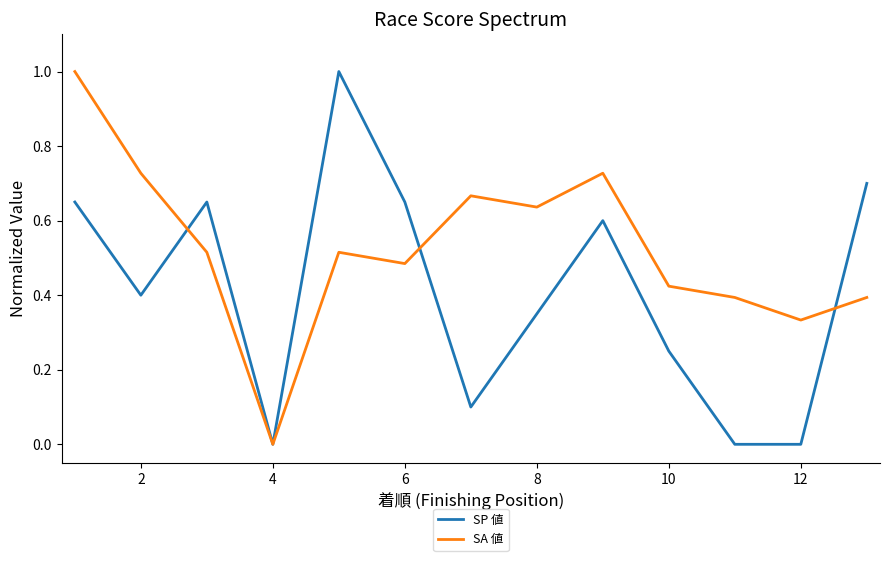

List the series in order of their overall mean, highest first.

SA 値, SP 値